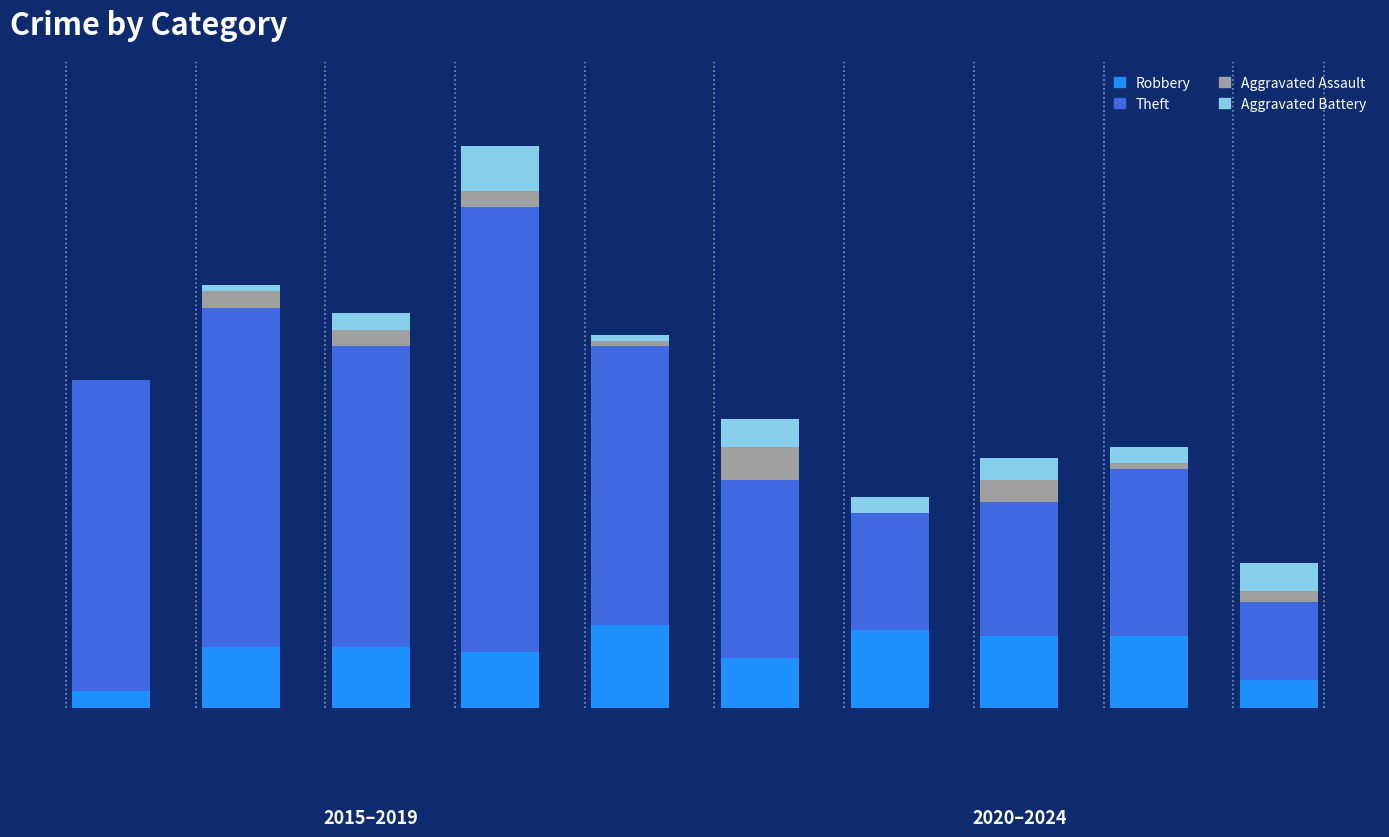

What is the difference between the Robbery values at 2017 and 2021?

3